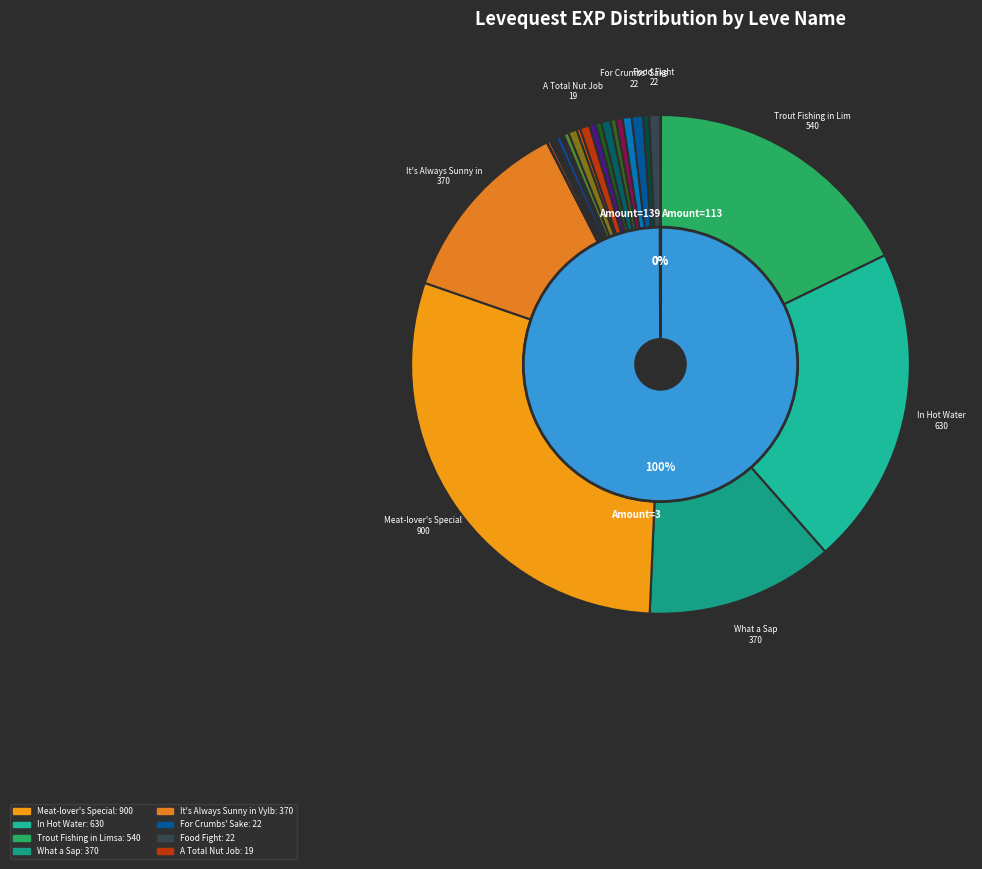

The Picnic Panic slice represents 1% of the pie. True or false?

False